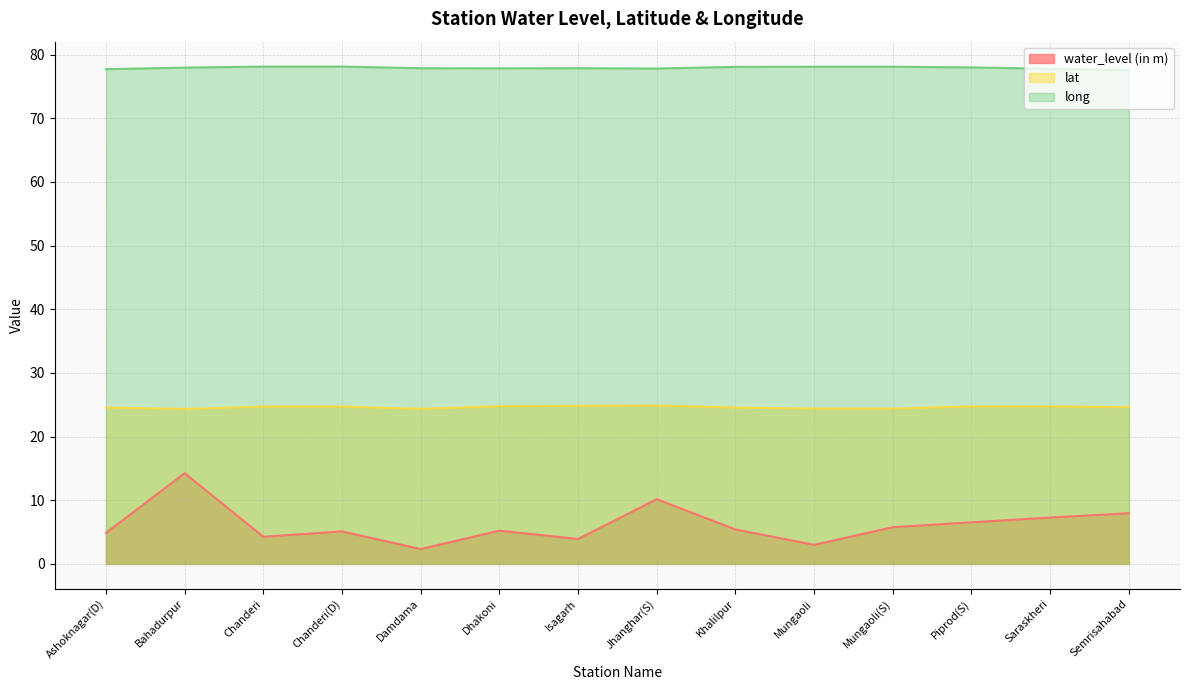

What is the total value across all series at Jhanghar(S)?

112.9